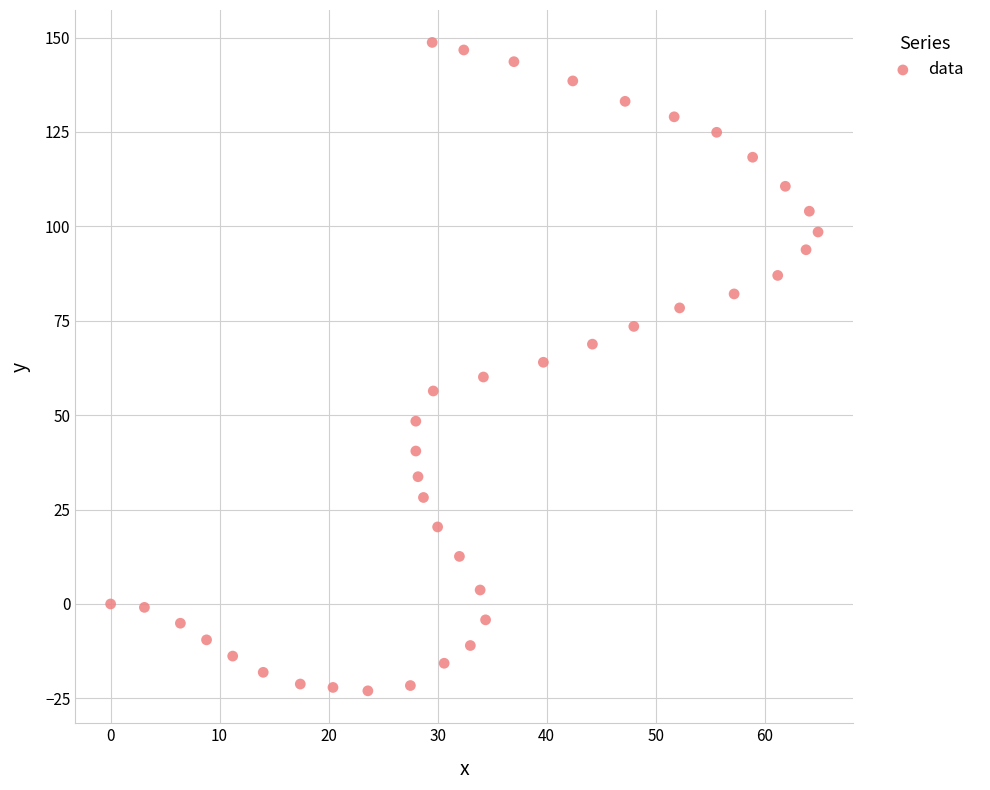

What is the range of X values (max minus min)?

64.9